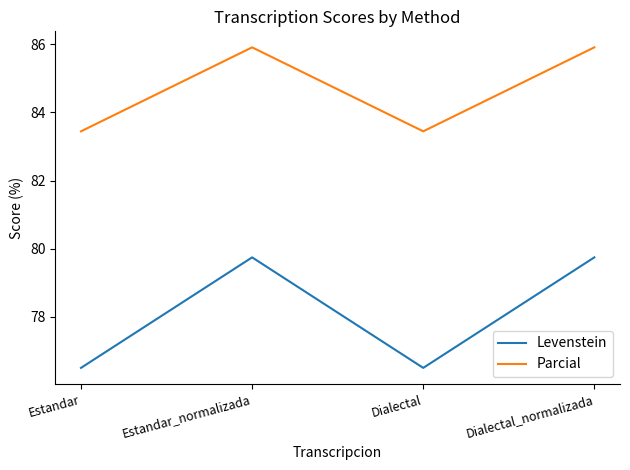

What is the maximum value for Levenstein?

79.7